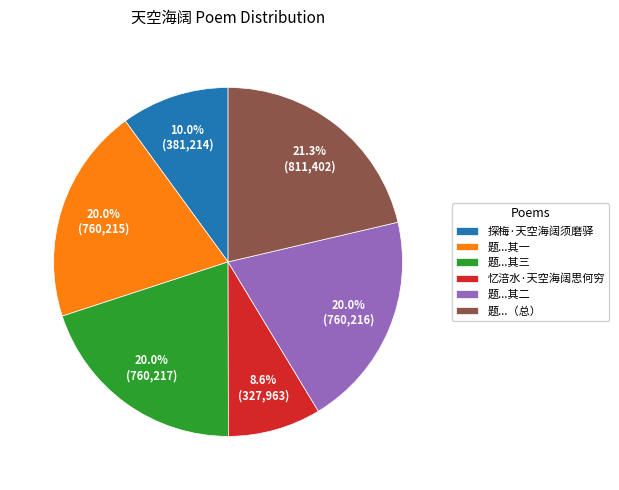

What is the ratio of the value at 忆涪水·天空海阔思何穷 to the value at 题...其三?

0.4